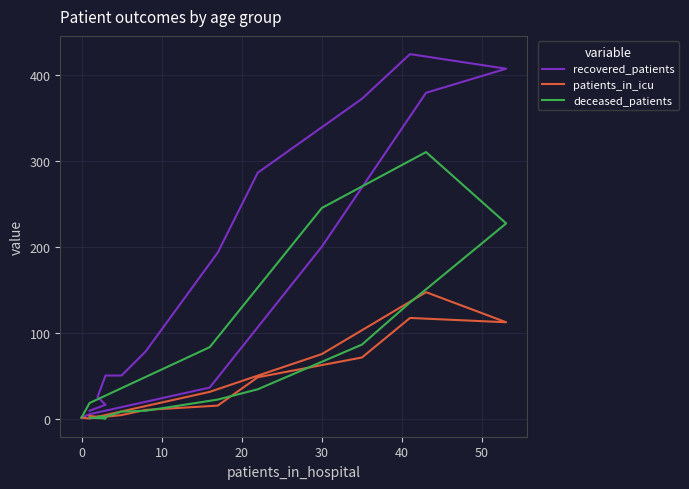

True or false: patients_in_icu and recovered_patients intersect in this chart.

False